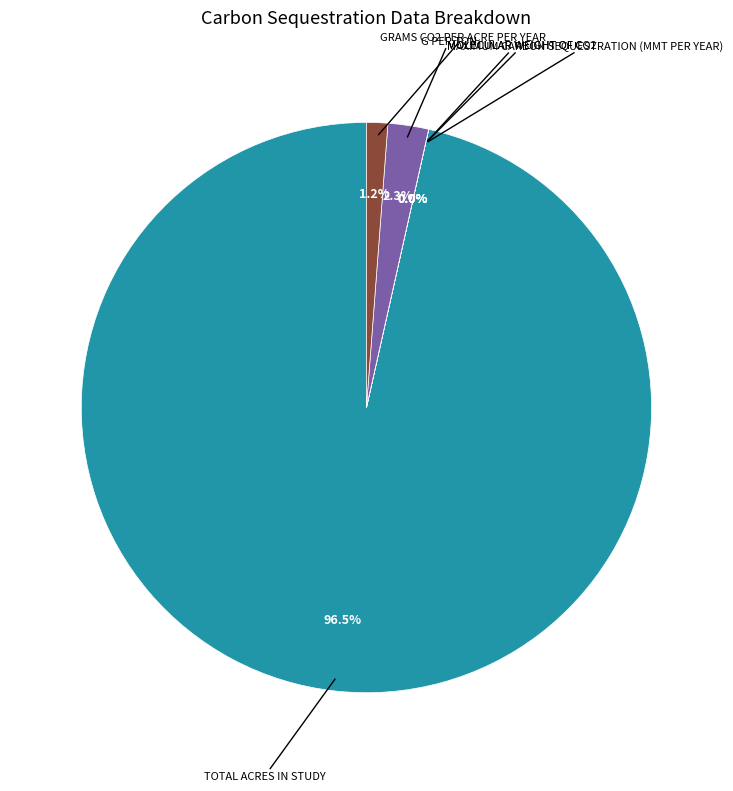

Does any single category account for the majority?

Yes